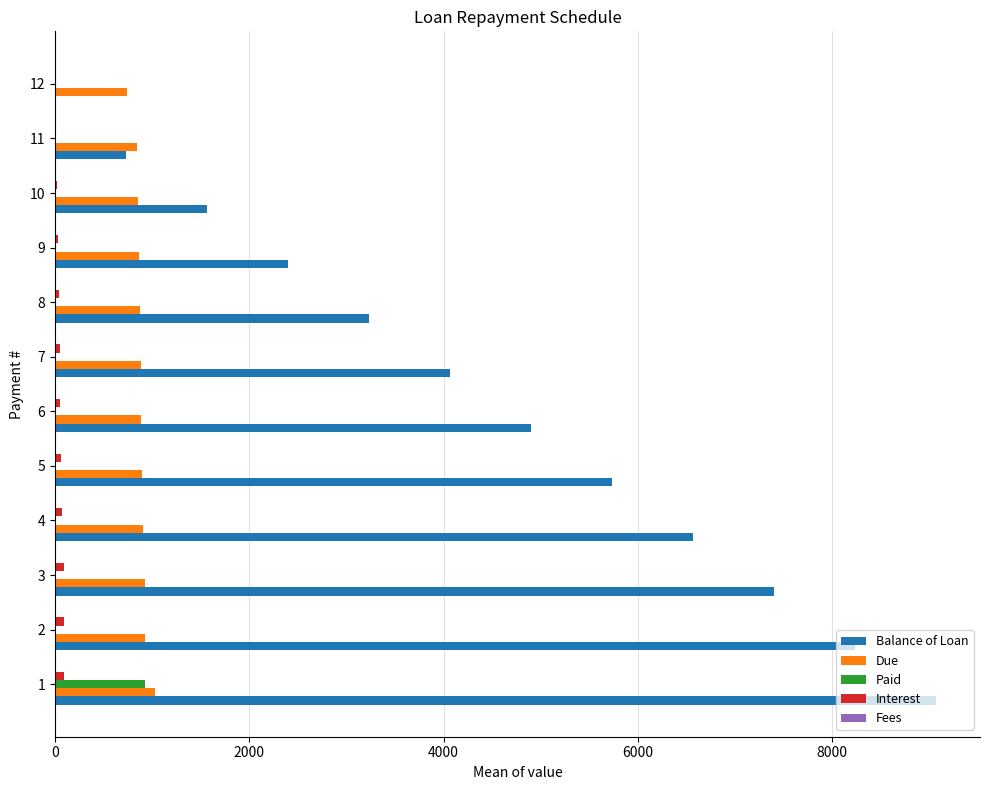

The value of Balance of Loan at 9 is 2400.0. True or false?

True